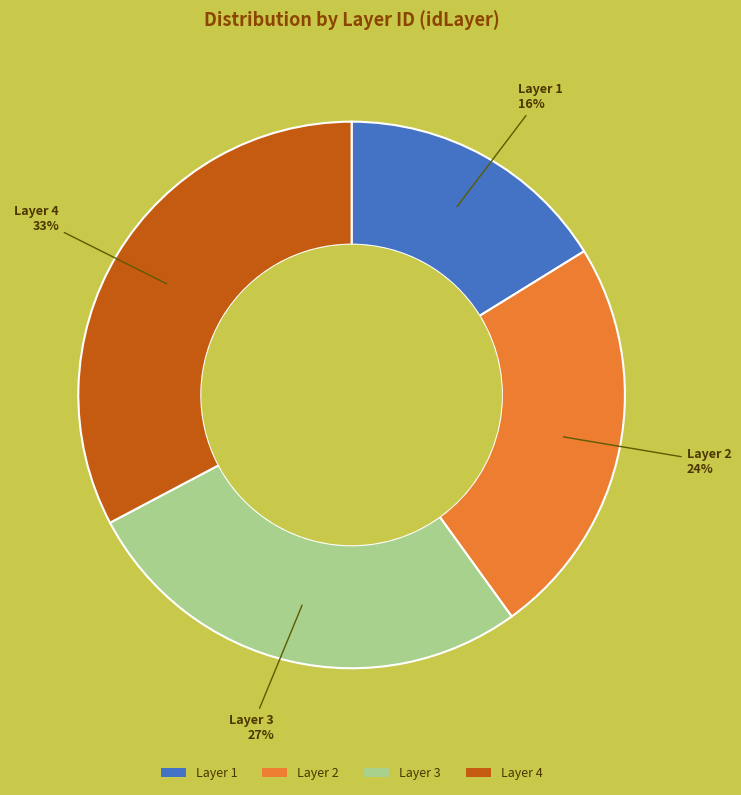

Which category has the smallest portion of the pie?

Layer 1